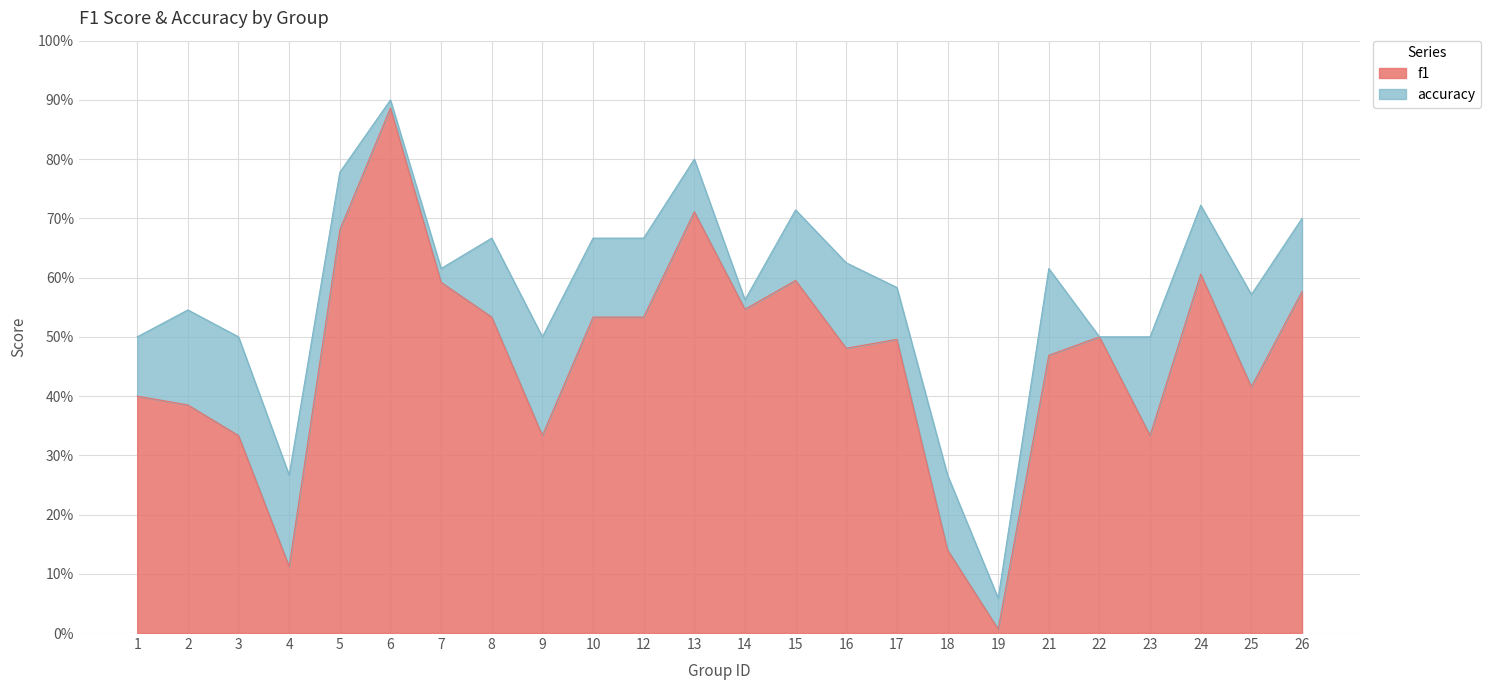

What is the approximate value of f1 at 6?

0.9